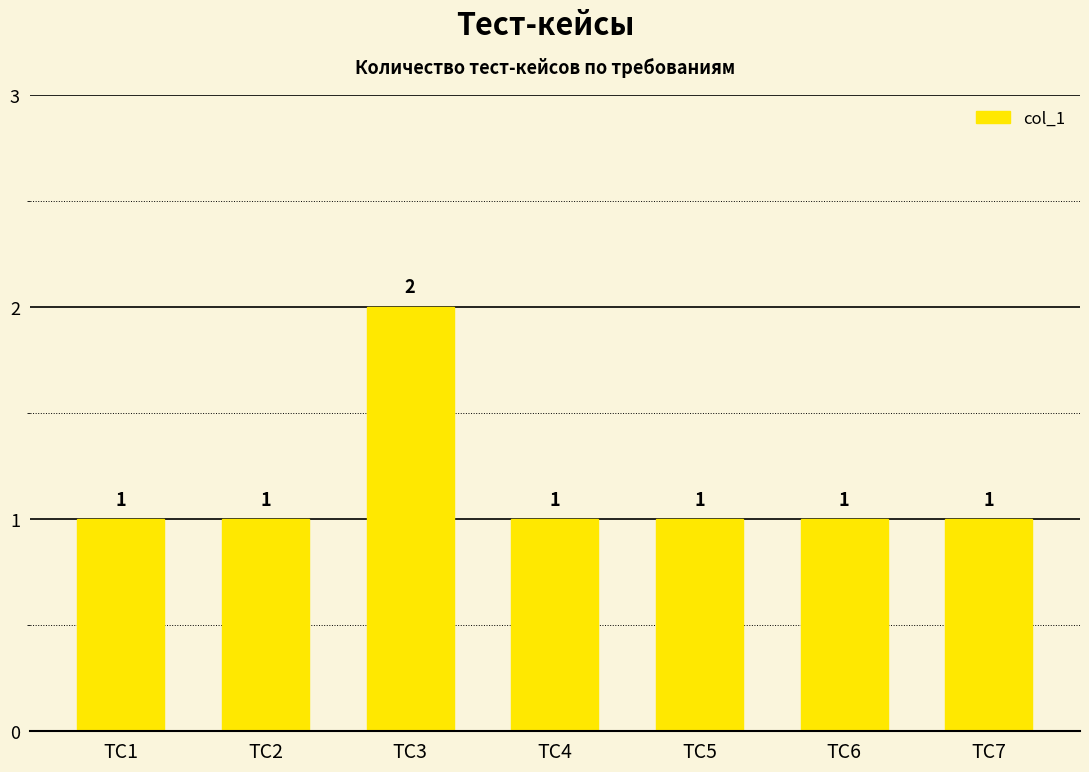

Reading right to left, transcribe all the data shown in this chart.

1	1	1	1	2	1	1